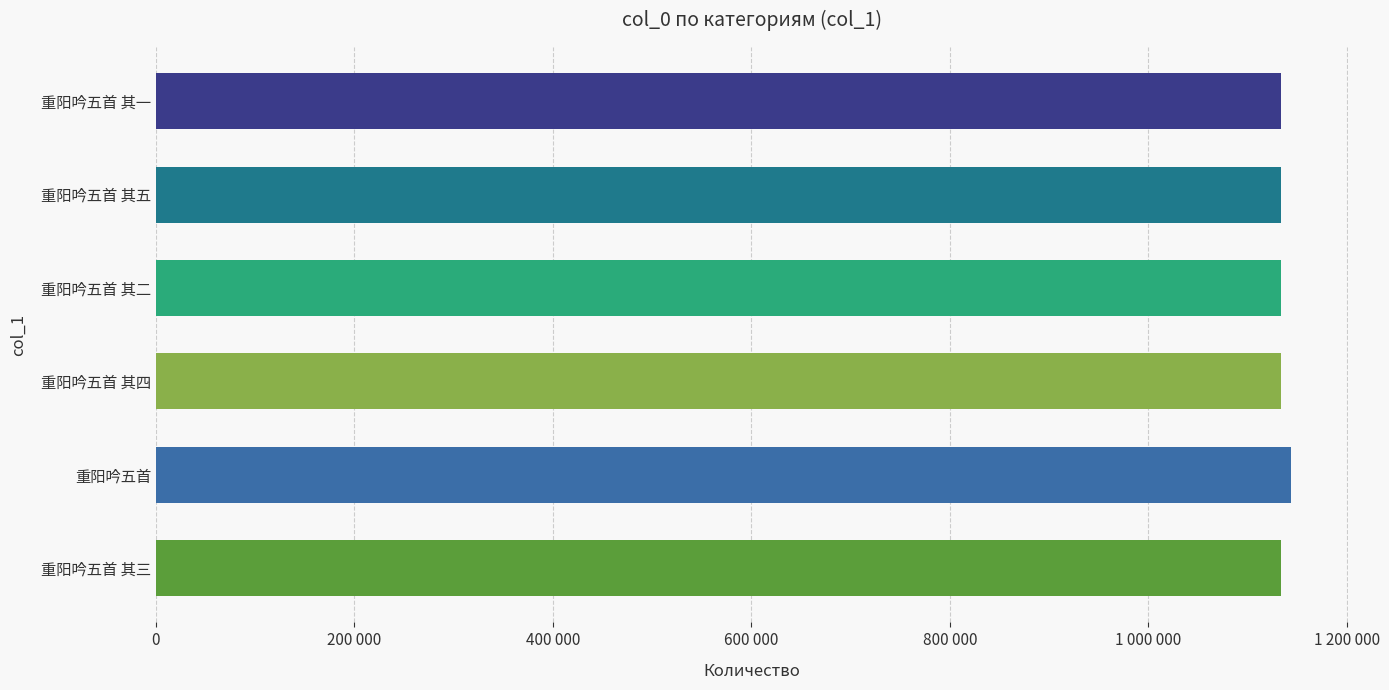

Are the bars horizontal?

Yes